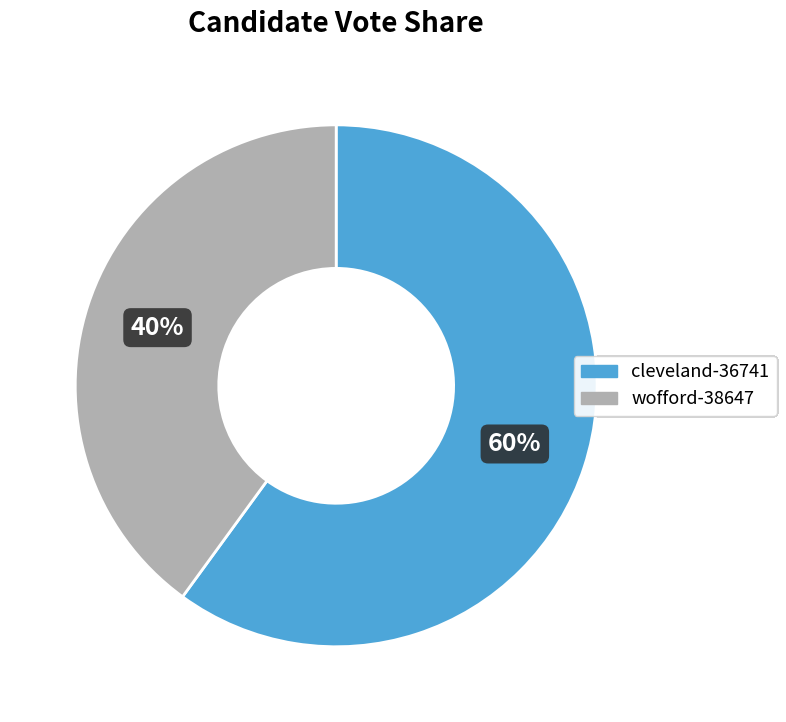

Which category accounts for the majority?

cleveland-36741